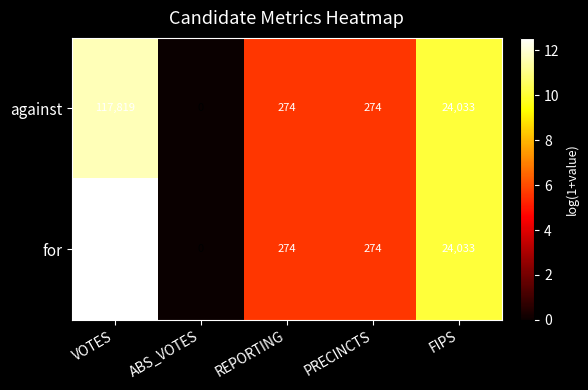

Which series has the largest range (max minus min)?

for